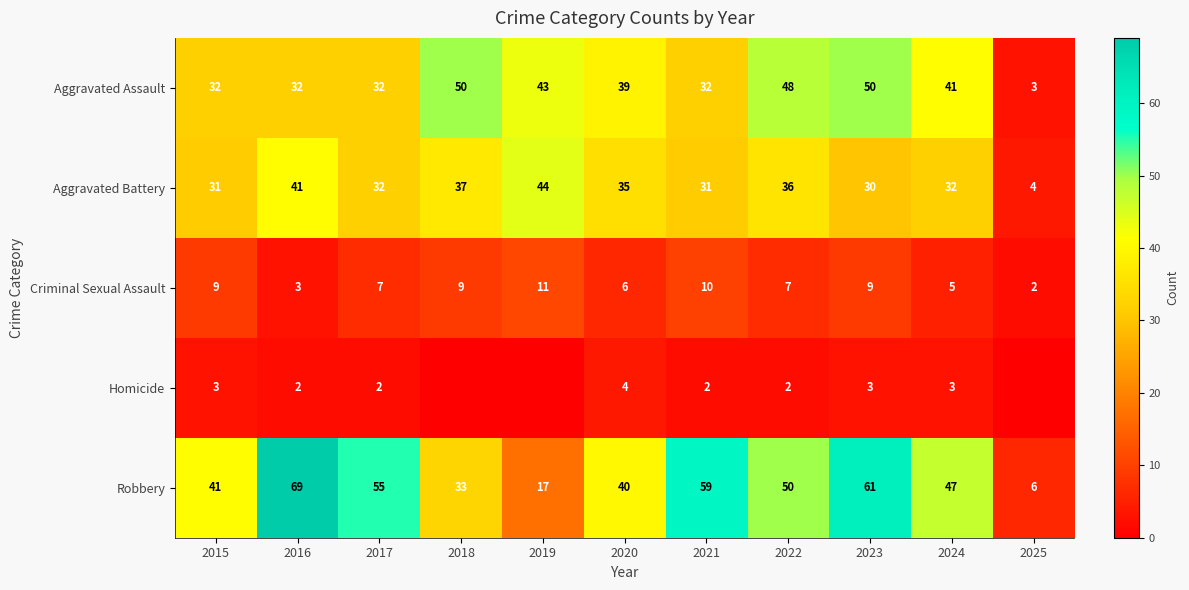

Between 2017 and 2020, which series saw the biggest shift?

Robbery